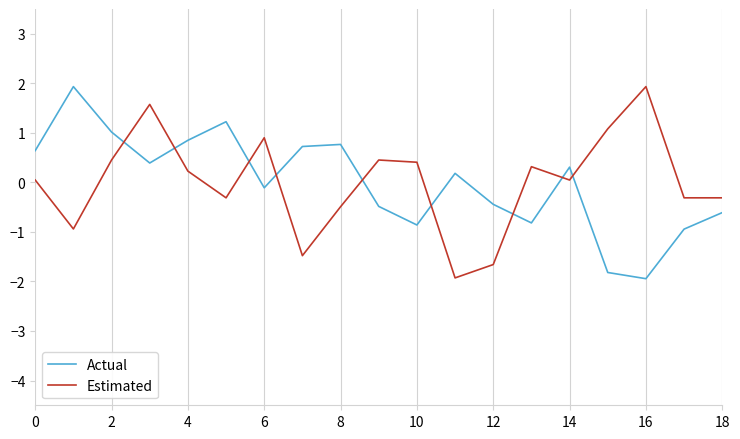

What is the highest value of the Estimated series?

1.9